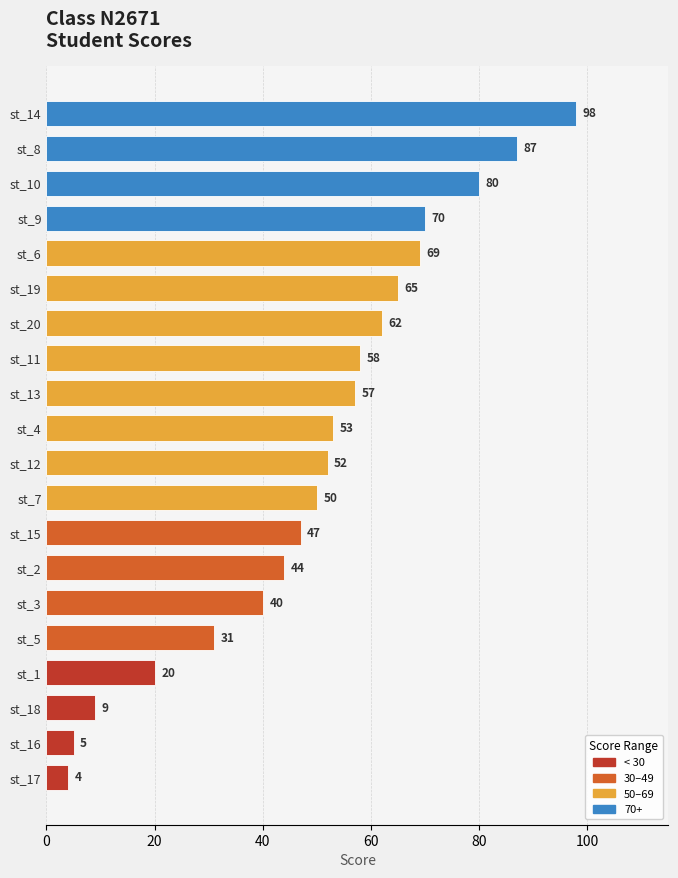

Reading top to bottom, transcribe all the data shown in this chart.

st_14=98	st_8=87	st_10=80	st_9=70	st_6=69	st_19=65	st_20=62	st_11=58	st_13=57	st_4=53	st_12=52	st_7=50	st_15=47	st_2=44	st_3=40	st_5=31	st_1=20	st_18=9	st_16=5	st_17=4